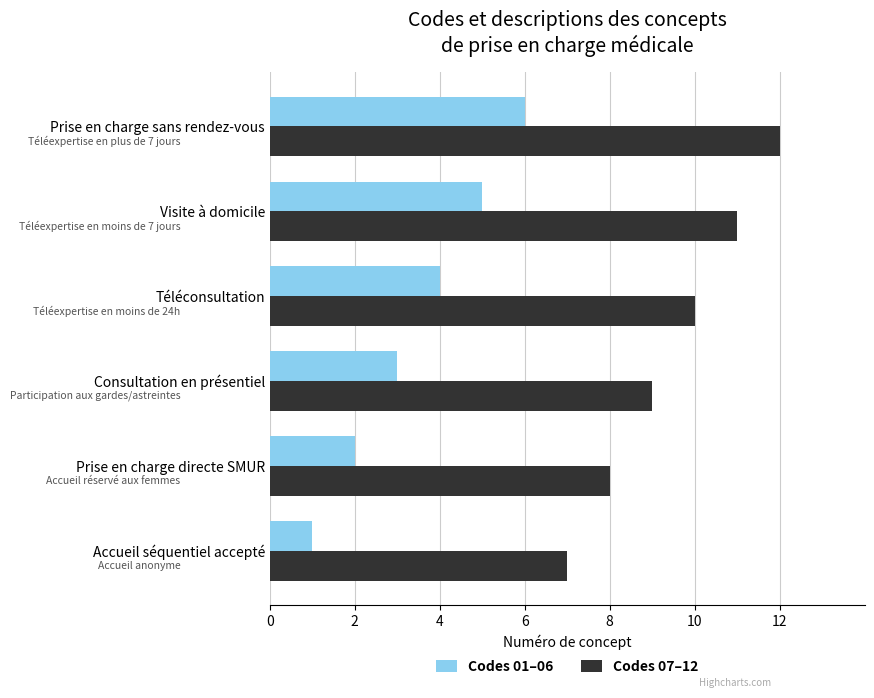

The Codes 07–12 series shows 7 at Prise en charge sans rendez-vous. True or false?

False